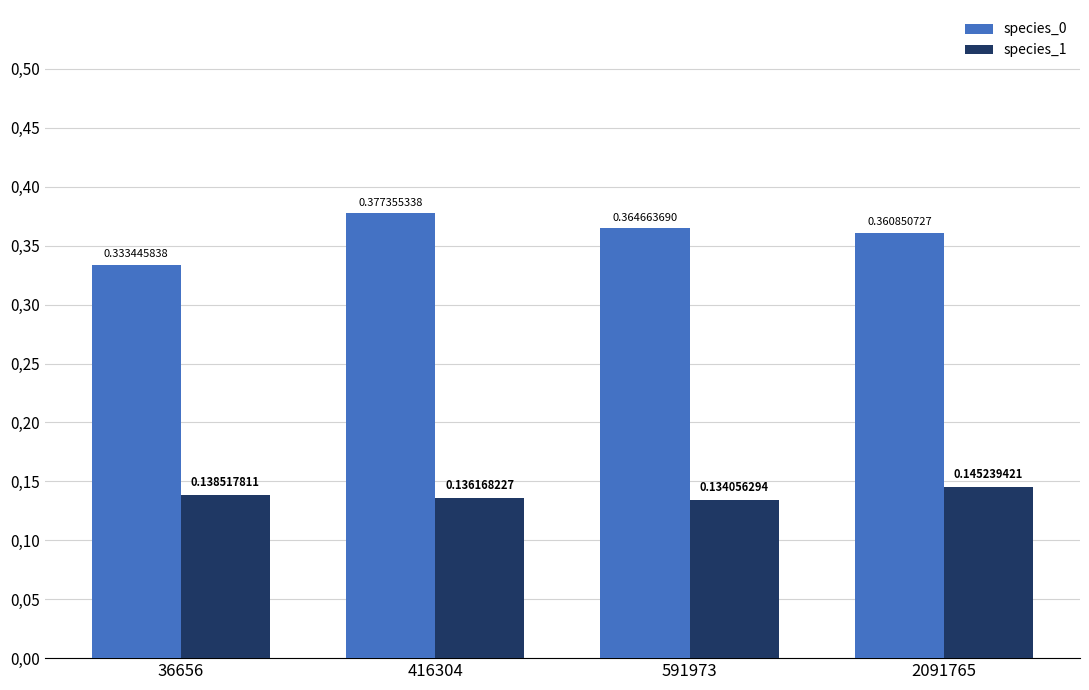

What are all the series names shown in the legend?

species_0, species_1